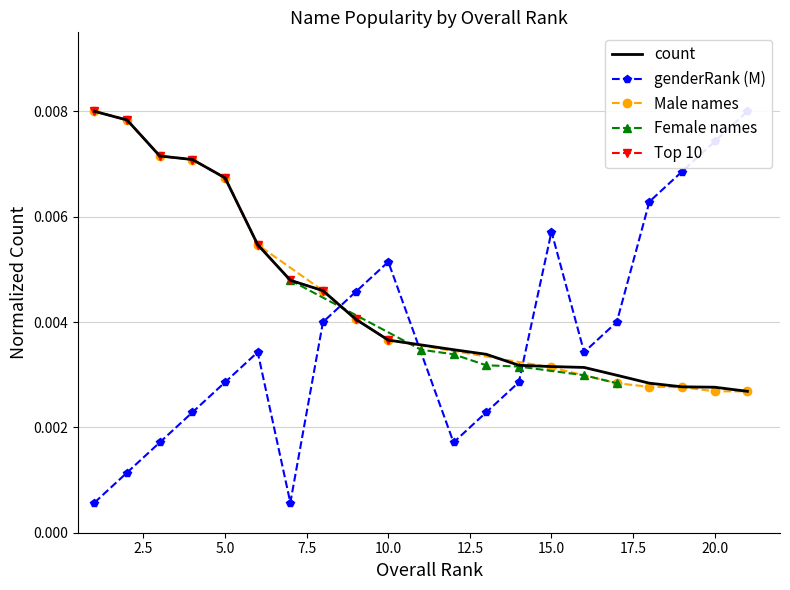

True or false: count has a value of 0.0 at 18.

False